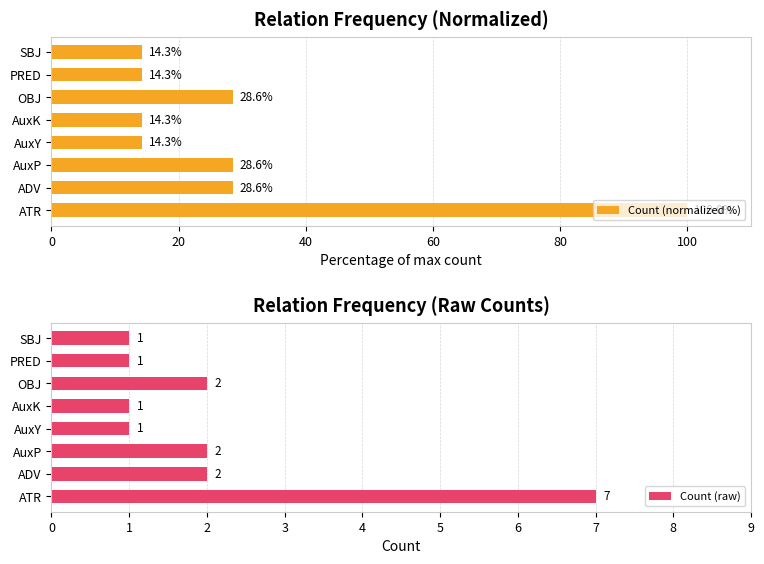

Which series has the widest spread of values?

Count (normalized %)